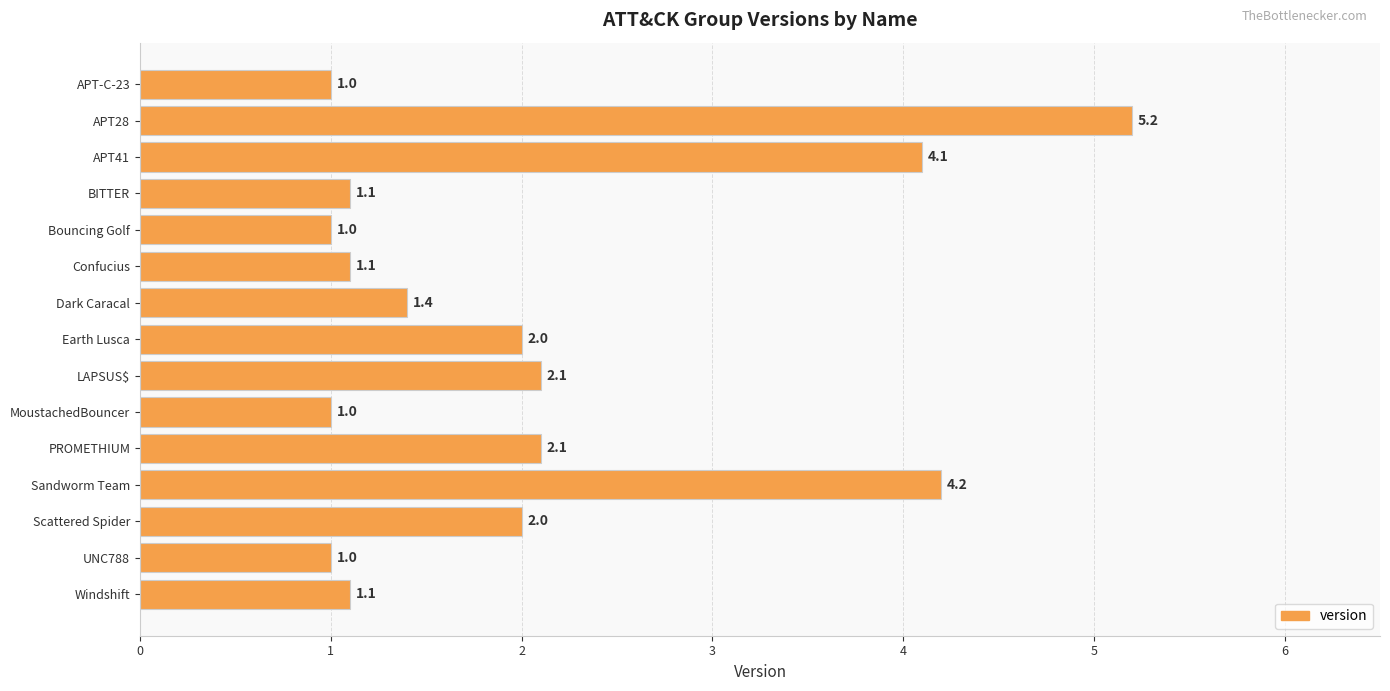

What is the average value?

2.0